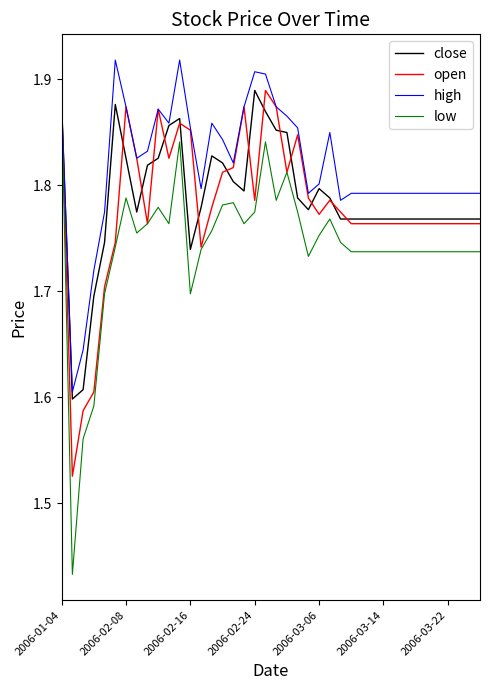

Which series has the largest total across all categories?

high